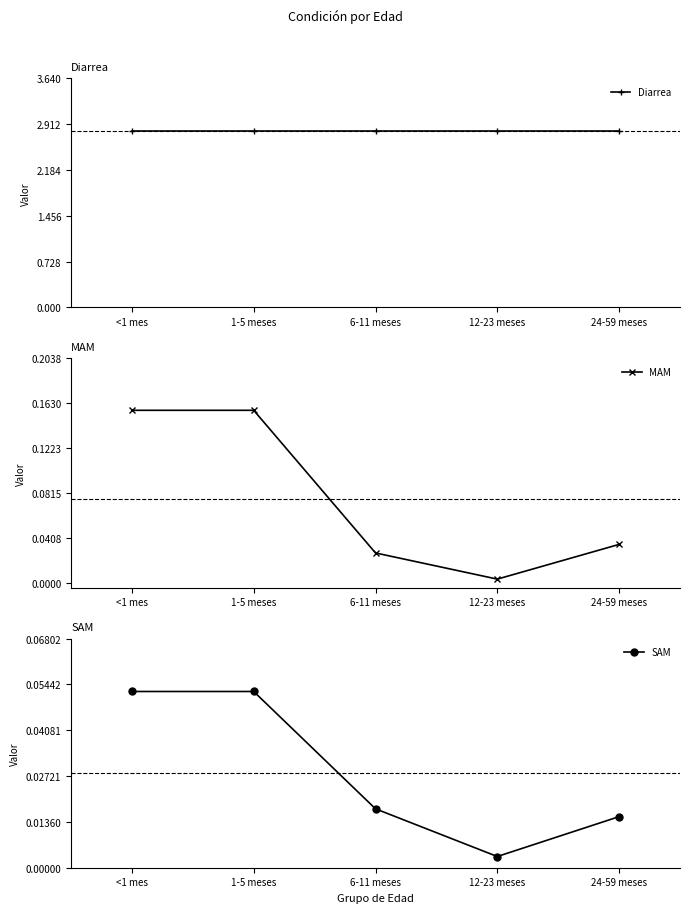

What is the spread (max minus min) of values at 12-23 meses?

2.8